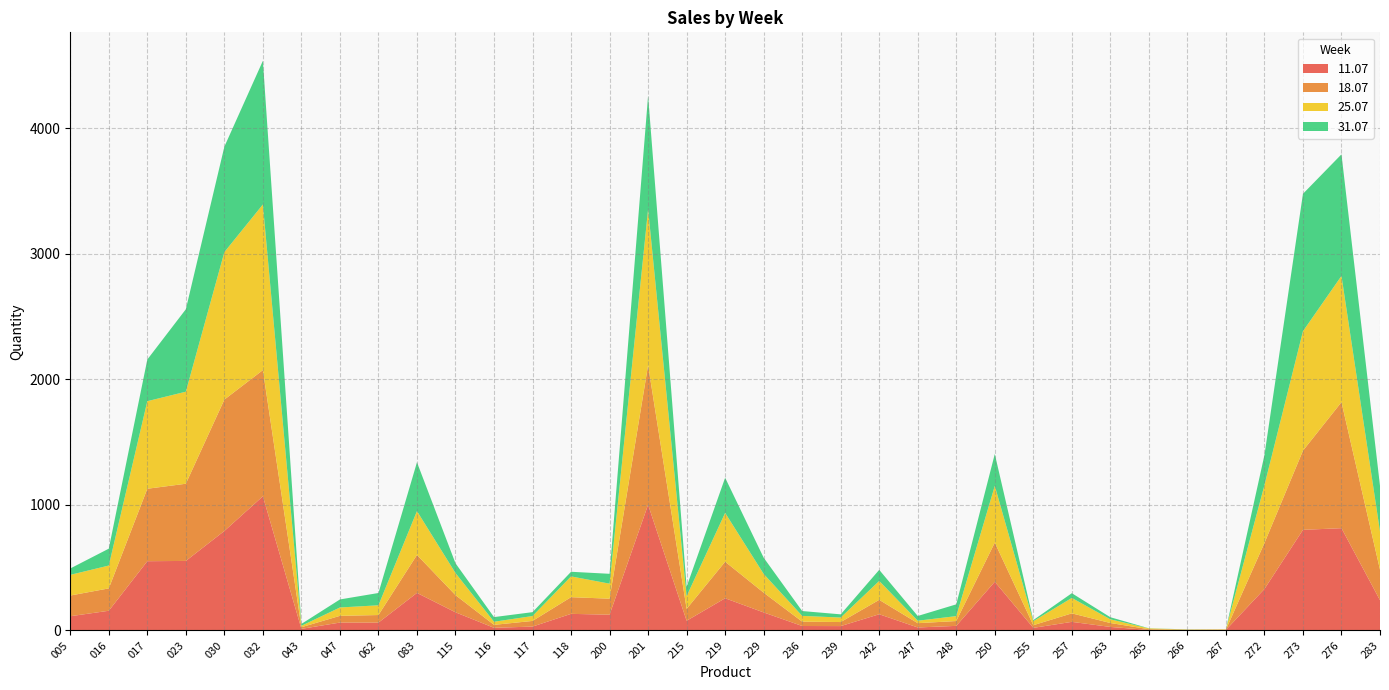

Reading left to right, list all the values displayed in this chart.

11.07: 112.9	156.5	551.4	553.6	792.4	1069.0	12.2	62.4	62.0	298.8	144.2	20.6	30.4	131.8	125.1	1001.7	76.8	256.1	143.2	35.0	34.3	128.6	23.3	36.0	387.7	20.2	68.0	27.6	3.4	3.7	3.9	330.0	801.4	814.6	240.4
18.07: 164.9	178.3	577.4	615.2	1047.0	1005.4	13.0	53.6	60.4	302.6	137.0	23.6	45.0	133.0	127.5	1111.8	94.7	291.2	157.5	34.8	32.3	114.8	34.2	38.6	312.1	21.2	67.8	31.3	5.8	1.1	1.5	366.2	631.0	1004.6	243.1
25.07: 164.7	182.2	697.9	733.6	1175.6	1320.0	11.4	66.6	77.6	349.4	175.8	24.8	39.0	165.4	119.8	1242.9	101.5	389.1	149.4	45.8	35.9	150.6	19.6	39.2	452.3	32.0	123.0	29.4	6.7	2.4	3.3	461.0	952.0	1006.0	304.8
31.07: 50.9	134.5	332.1	657.0	840.0	1145.0	15.0	64.0	98.0	389.0	78.0	37.0	31.0	37.0	78.6	904.9	74.9	280.2	129.5	38.6	25.5	88.6	37.8	93.8	253.9	8.7	37.6	16.7	0.9	0.9	0.0	240.0	1095.0	969.0	363.8